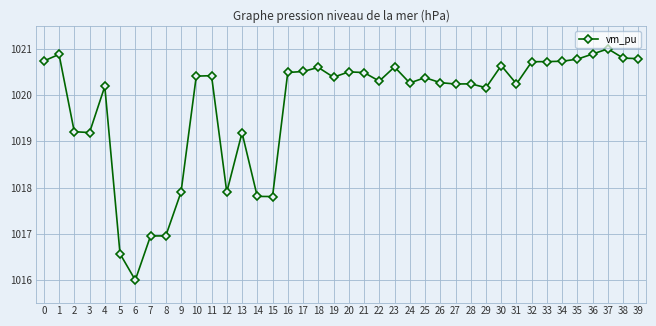

What is the change in value from 15 to 32?

+2.9